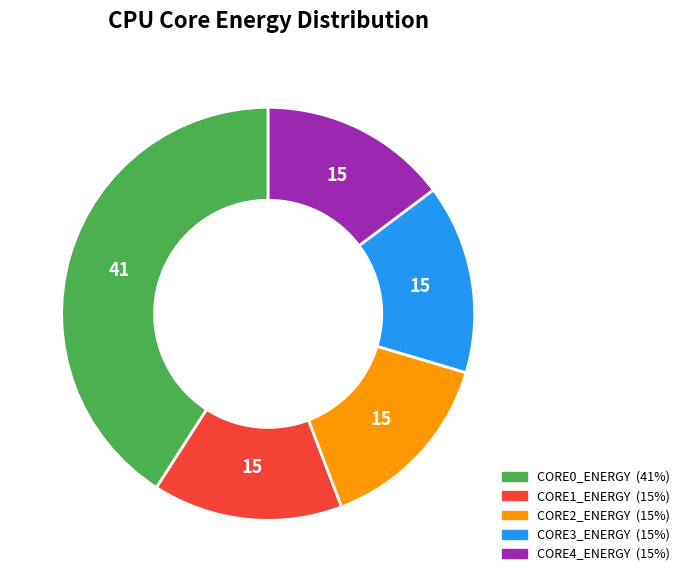

Is it true that CORE1_ENERGY is 30% of the pie?

False